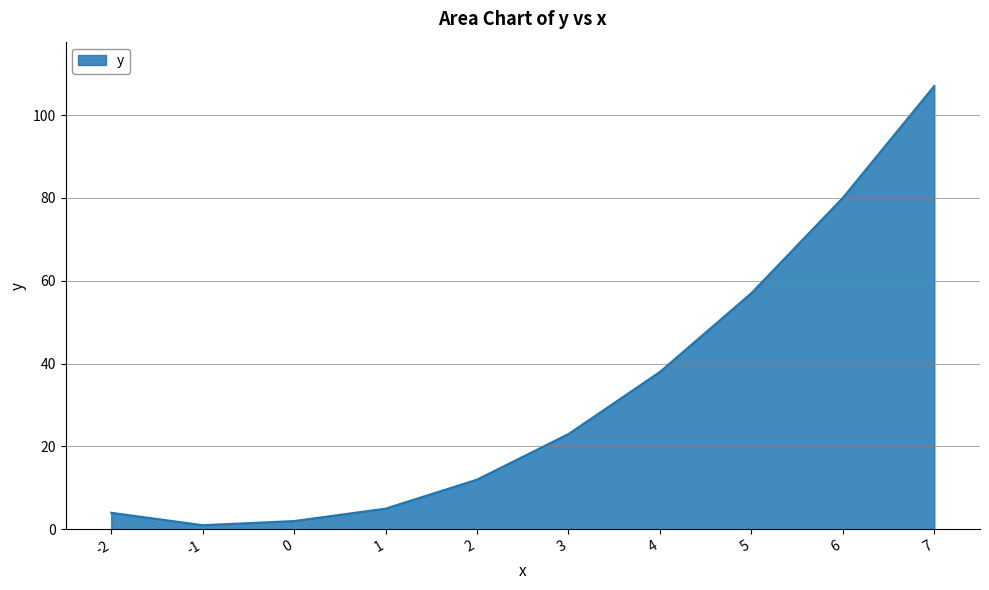

The chart shows a value of 5 at 1. True or false?

True